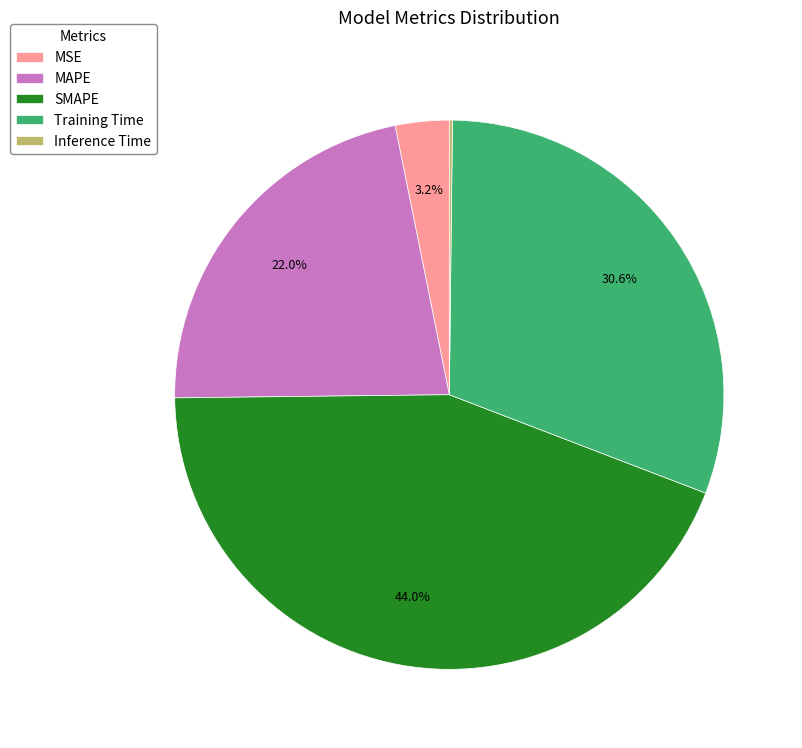

Between SMAPE and MSE, which is larger?

SMAPE